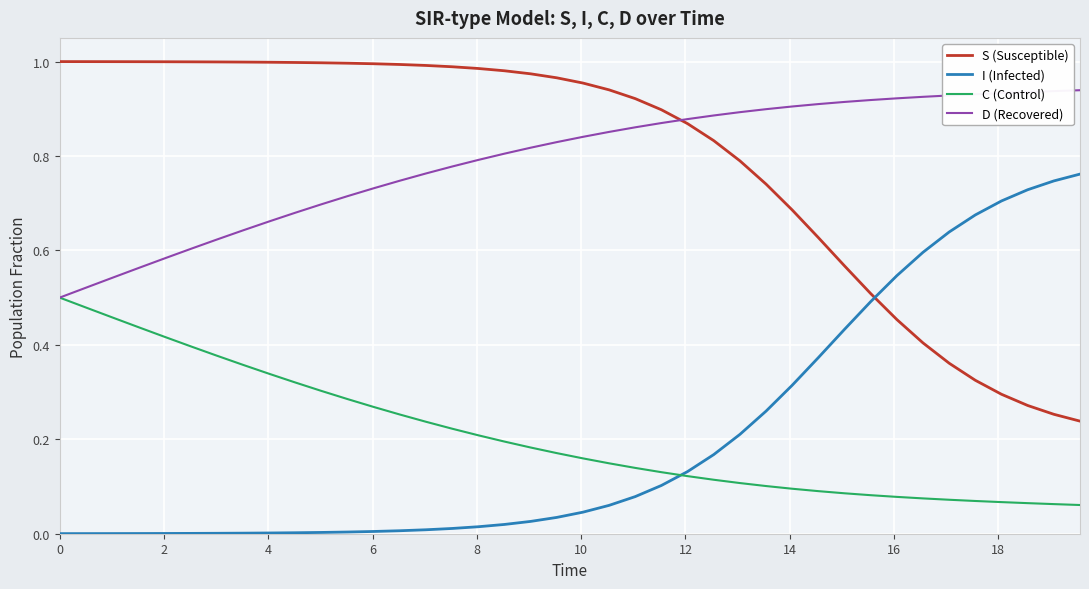

True or false: I (Infected) and S (Susceptible) intersect in this chart.

True